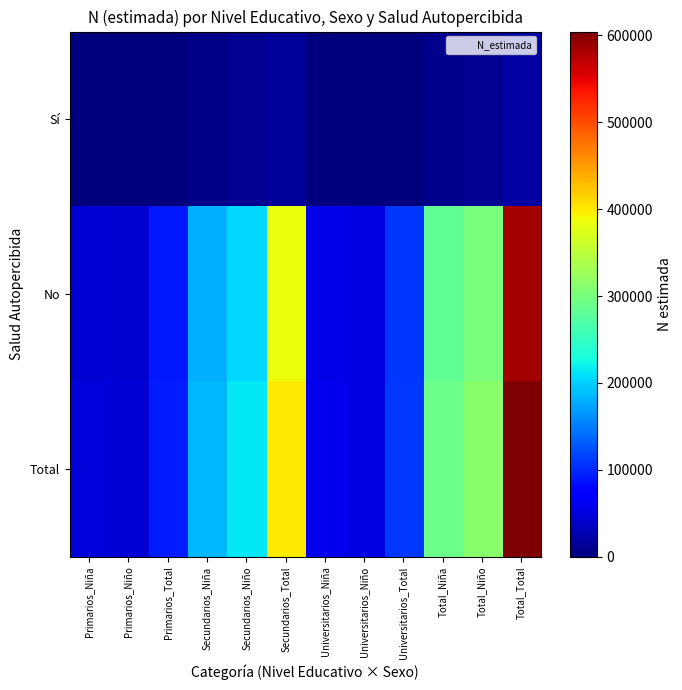

Reading left to right, extract all data points from this chart.

Sí: Primarios_Niña=1331	Primarios_Niño=624	Primarios_Total=1955	Secundarios_Niña=5695	Secundarios_Niño=10759	Secundarios_Total=16453	Universitarios_Niña=2318	Universitarios_Niño=0	Universitarios_Total=2318	Total_Niña=9344	Total_Niño=11382	Total_Total=20726
No: Primarios_Niña=46576	Primarios_Niño=44538	Primarios_Total=91113	Secundarios_Niña=180816	Secundarios_Niño=203378	Secundarios_Total=384196	Universitarios_Niña=55473	Universitarios_Niño=52913	Universitarios_Total=108386	Total_Niña=282865	Total_Niño=300830	Total_Total=583695
Total: Primarios_Niña=47907	Primarios_Niño=45162	Primarios_Total=93068	Secundarios_Niña=186511	Secundarios_Niño=214137	Secundarios_Total=400649	Universitarios_Niña=57791	Universitarios_Niño=52913	Universitarios_Total=110704	Total_Niña=292209	Total_Niño=312212	Total_Total=604421